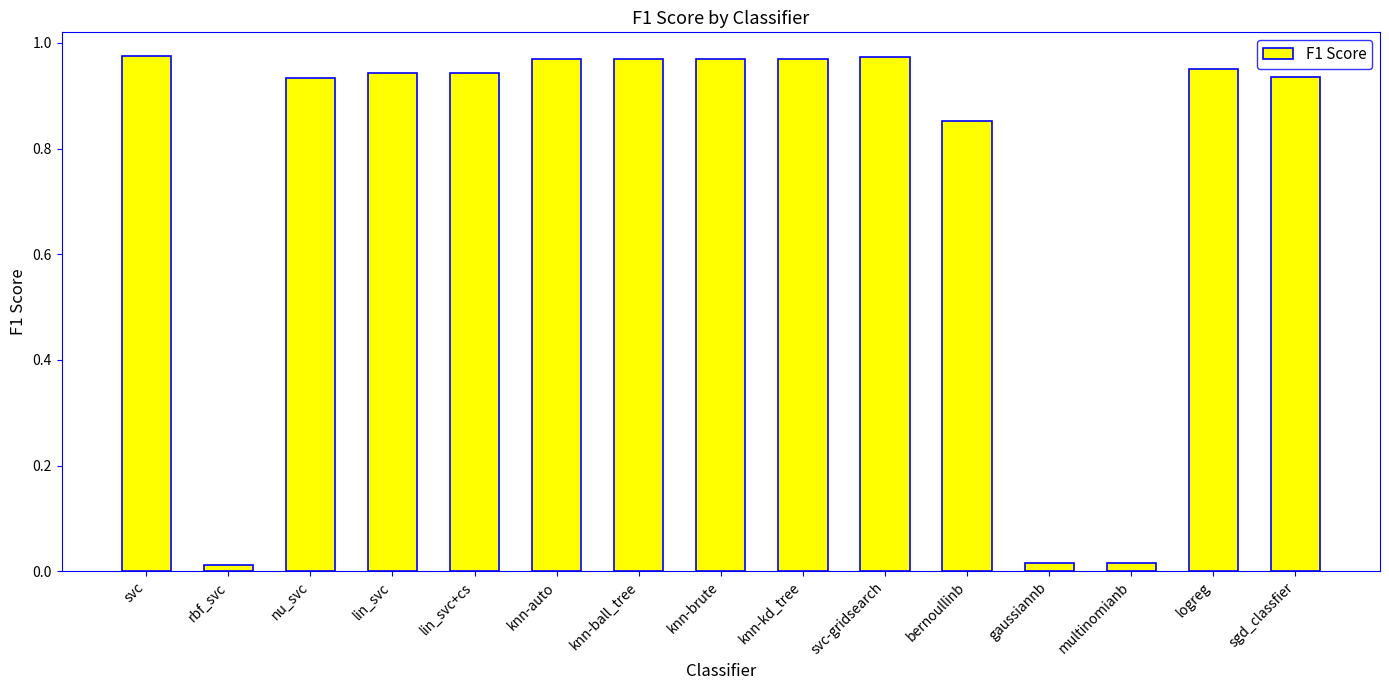

What is the average value?

0.8